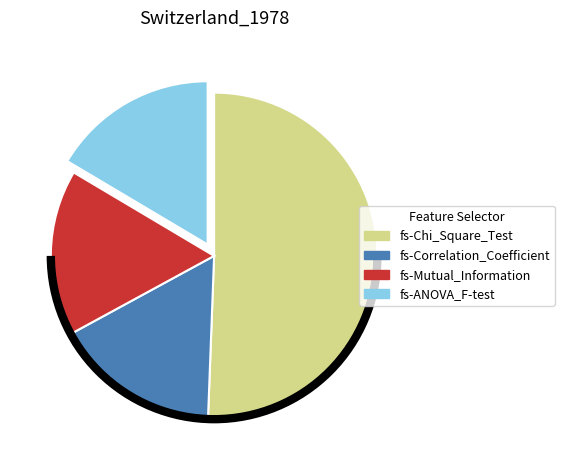

Combined, do fs-Correlation_Coefficient and fs-ANOVA_F-test account for over 50%?

No